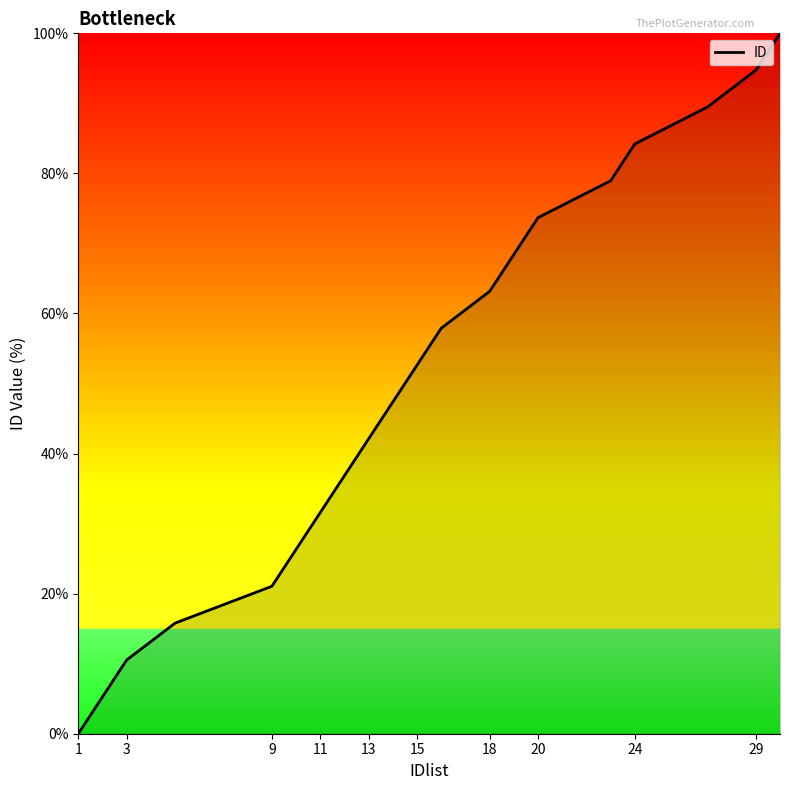

What is the difference between the maximum and minimum values?

100.0